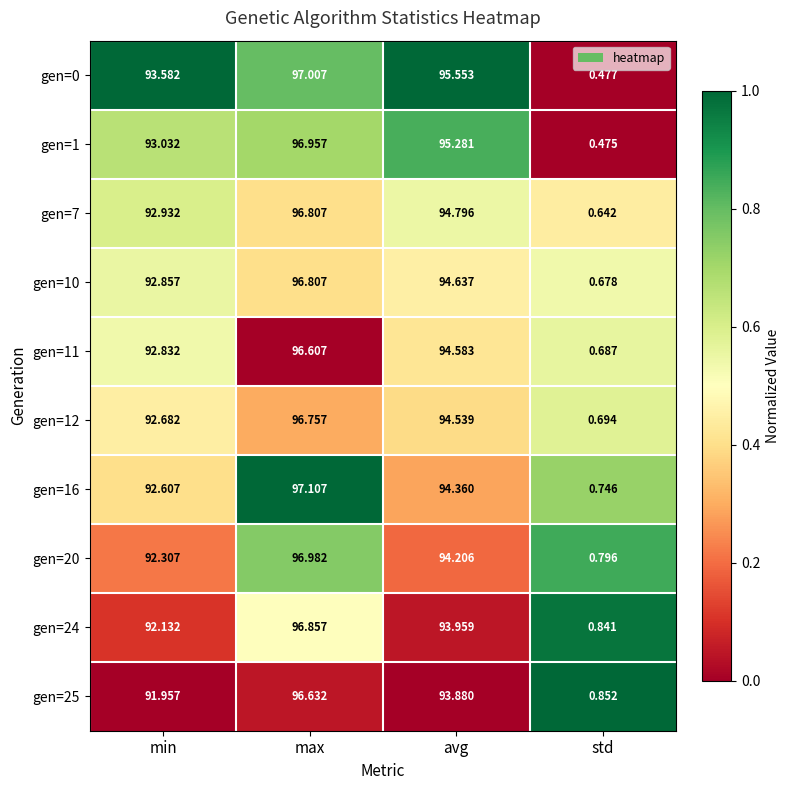

Count the number of categories in the chart.

4